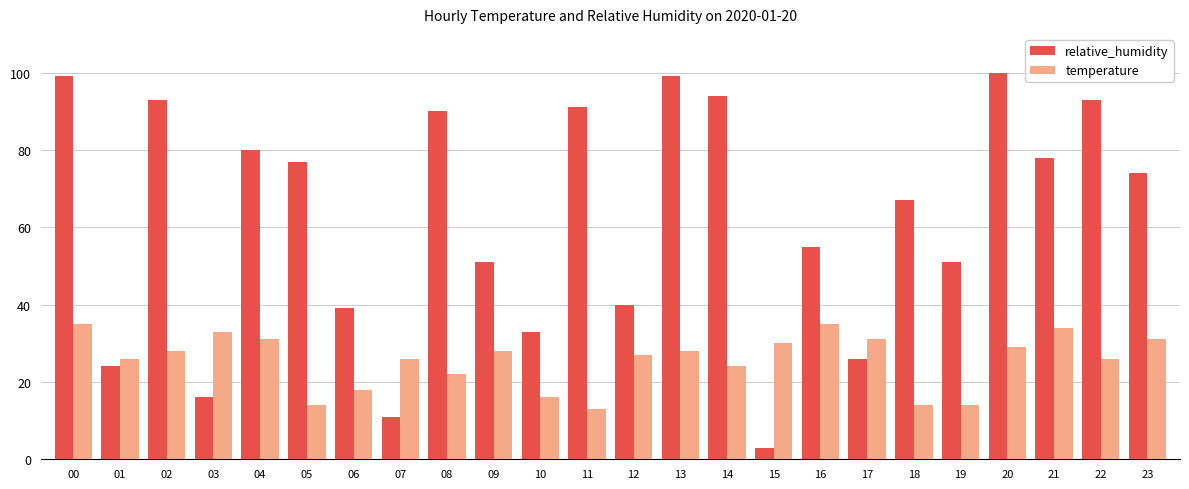

What is the sum of the temperature values at 11 and 23?

44